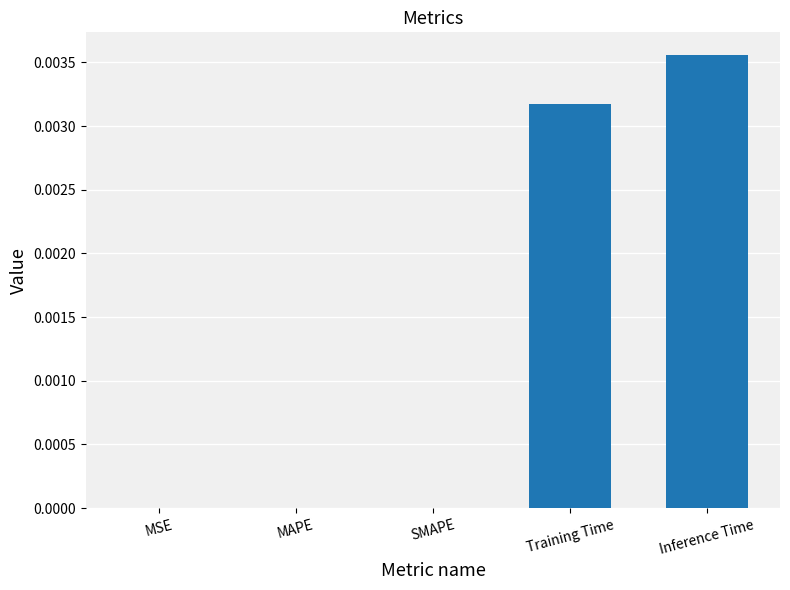

Which category has the highest value across all series?

Inference Time